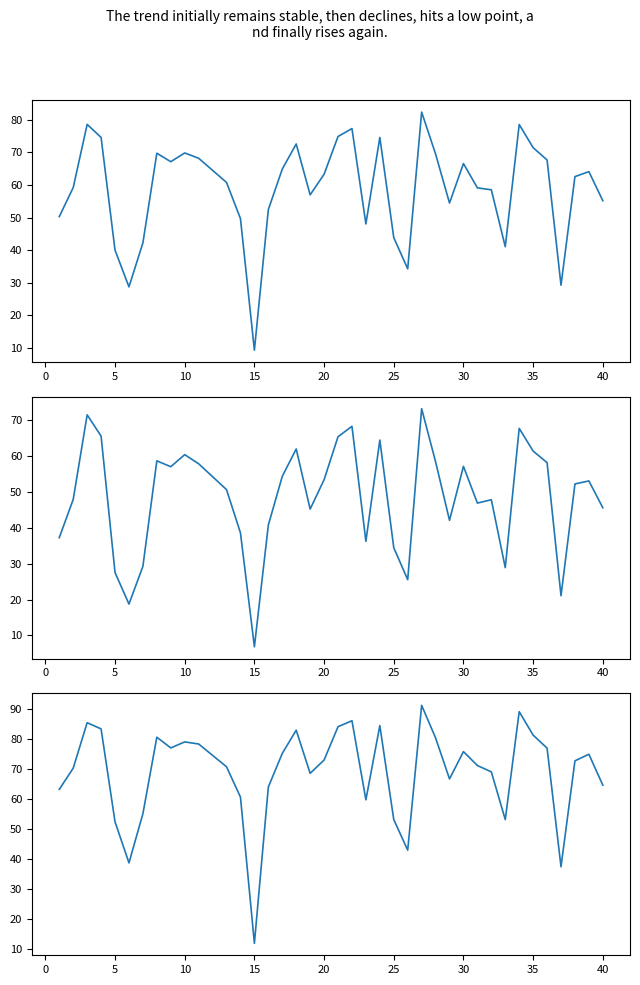

What is the maximum value shown in the chart?

91.4